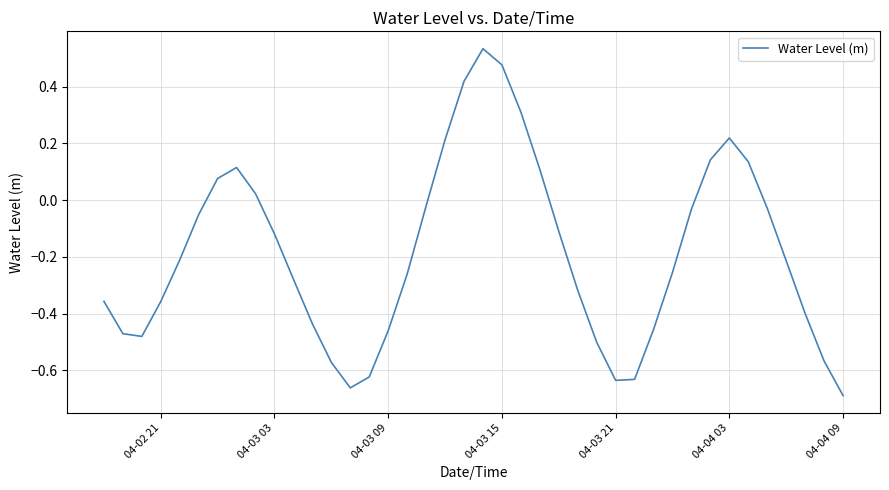

How many interior local valleys (lower than both neighbors) does the data have?

3